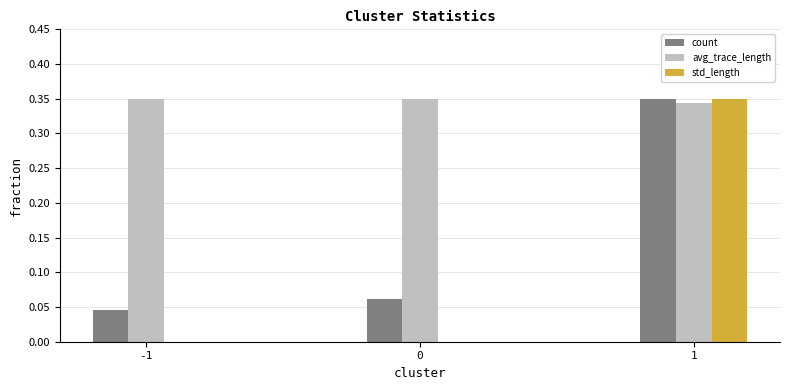

The std_length series shows 0.0 at 0. True or false?

True